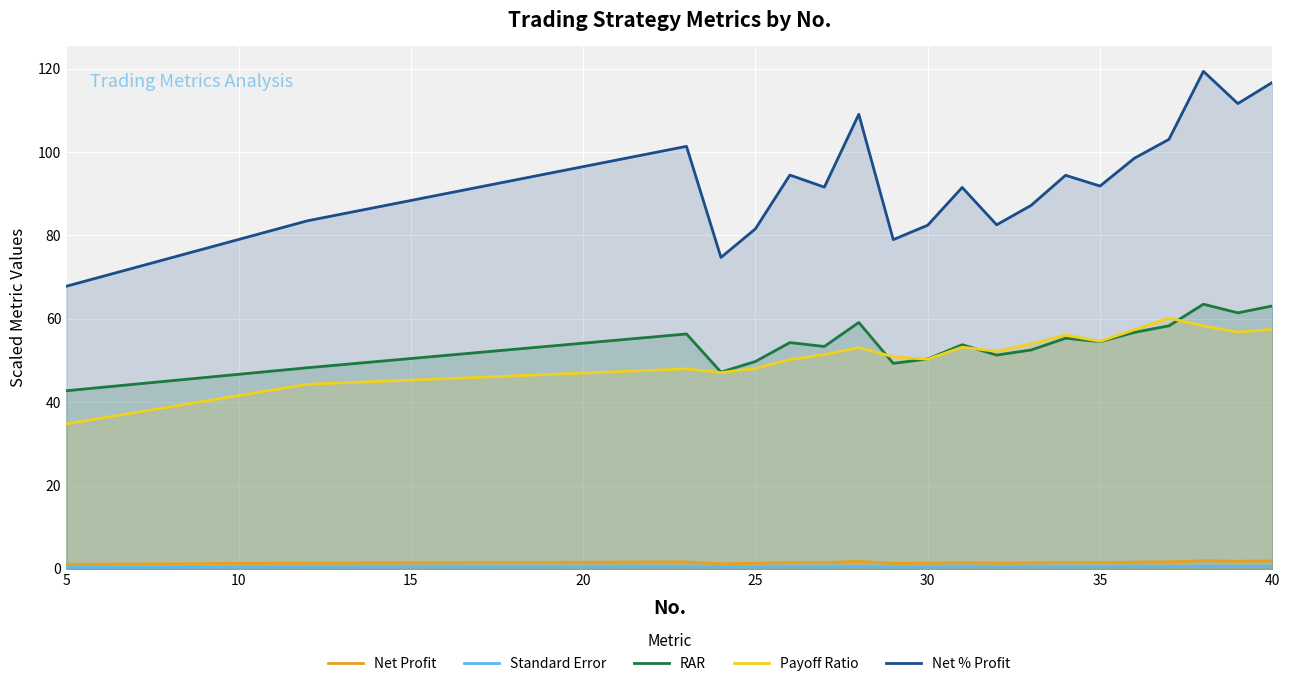

How many lines are shown in the chart?

5